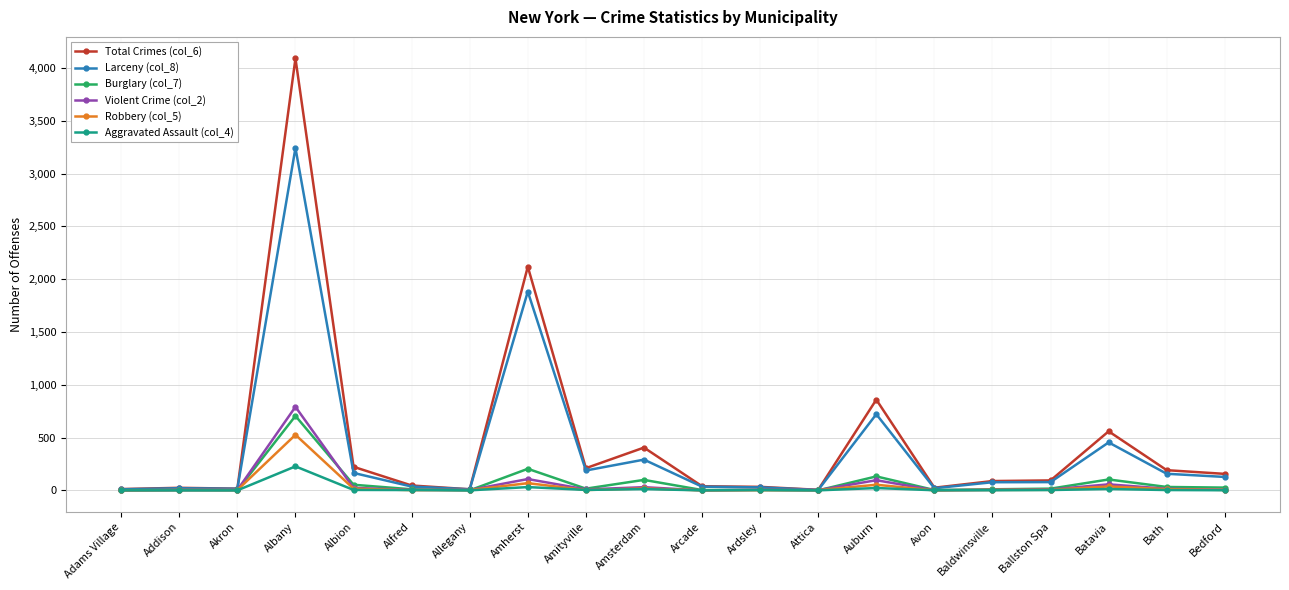

What is the average value of the Violent Crime (col_2) series?

58